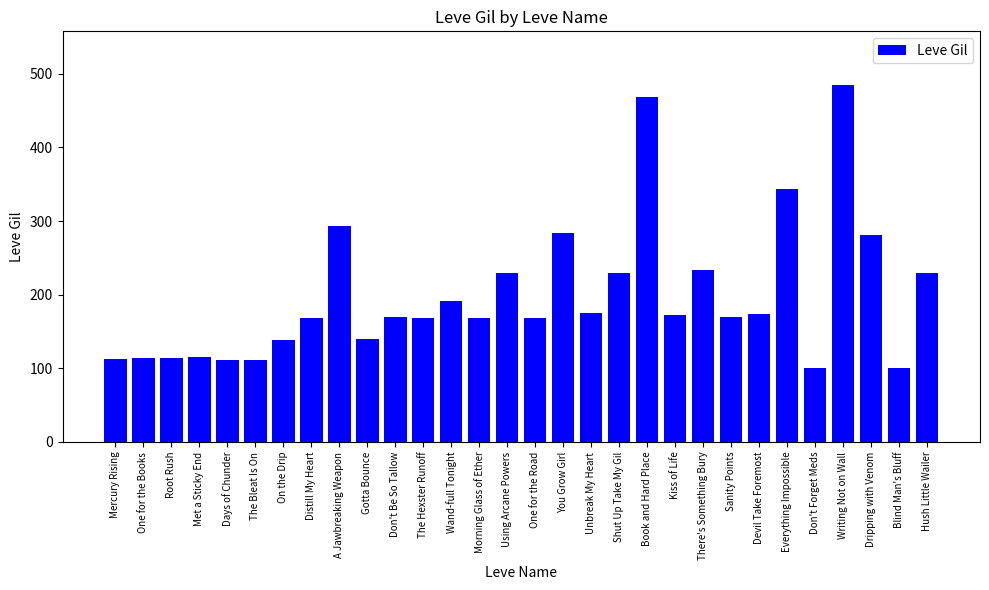

What is the label of the 22nd bar from the left?

There's Something Bury